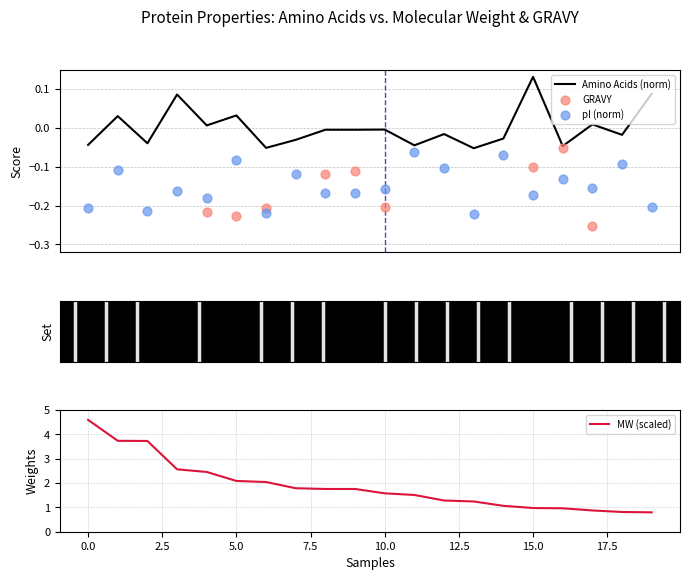

What are all the series names shown in the legend?

Amino Acids (norm), GRAVY, pI (norm), MW (scaled)